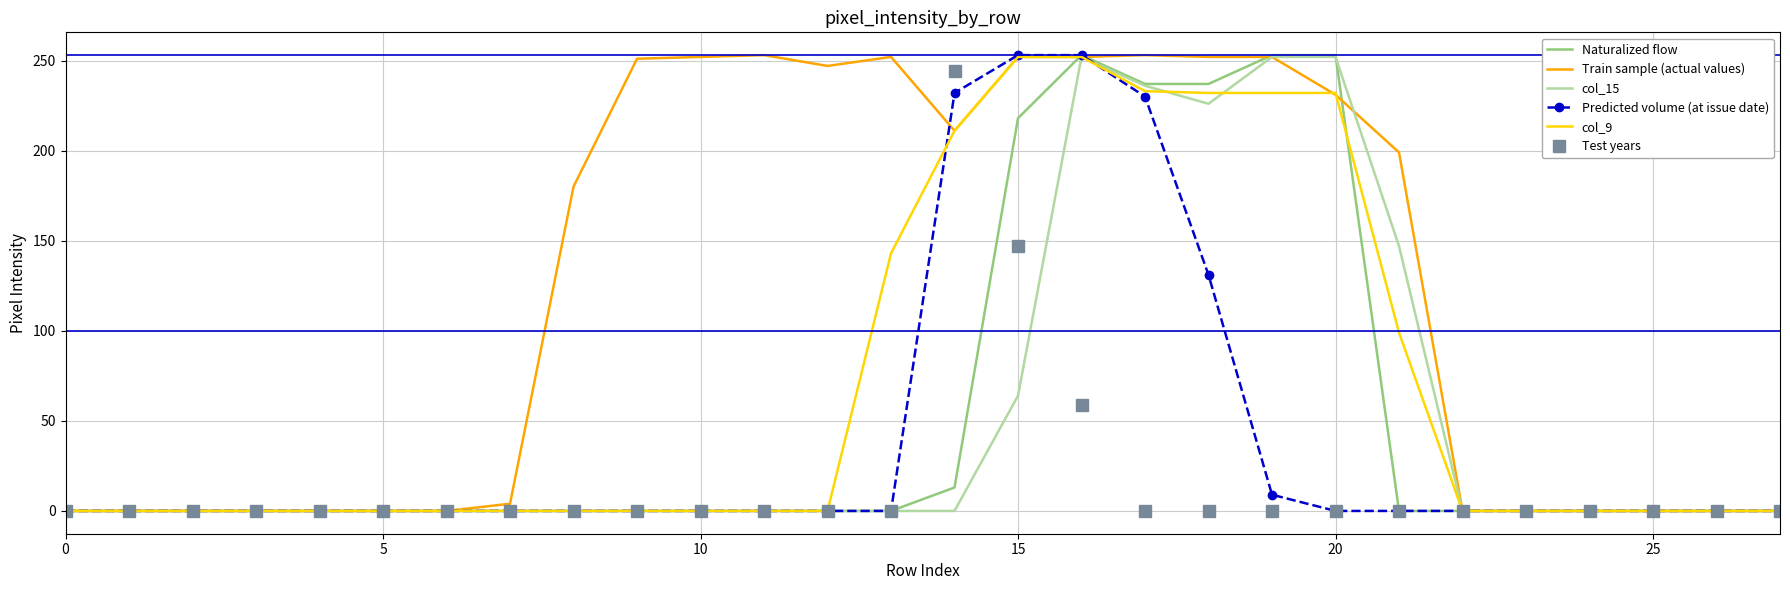

At how many categories does at least one series exceed 205?

12